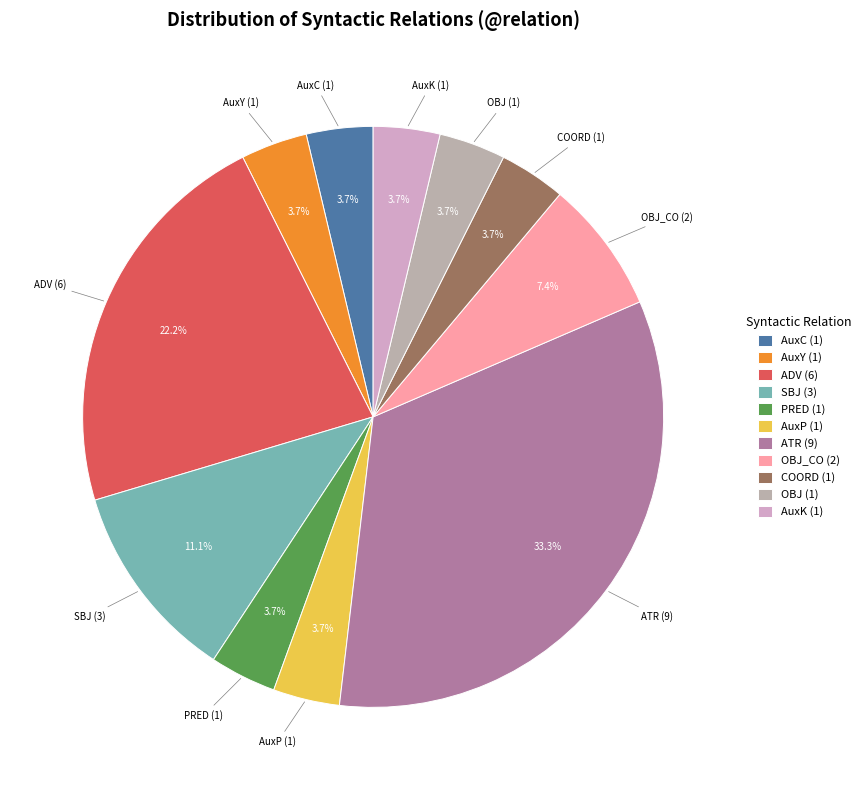

Which category has the biggest portion of the pie?

ATR (9)